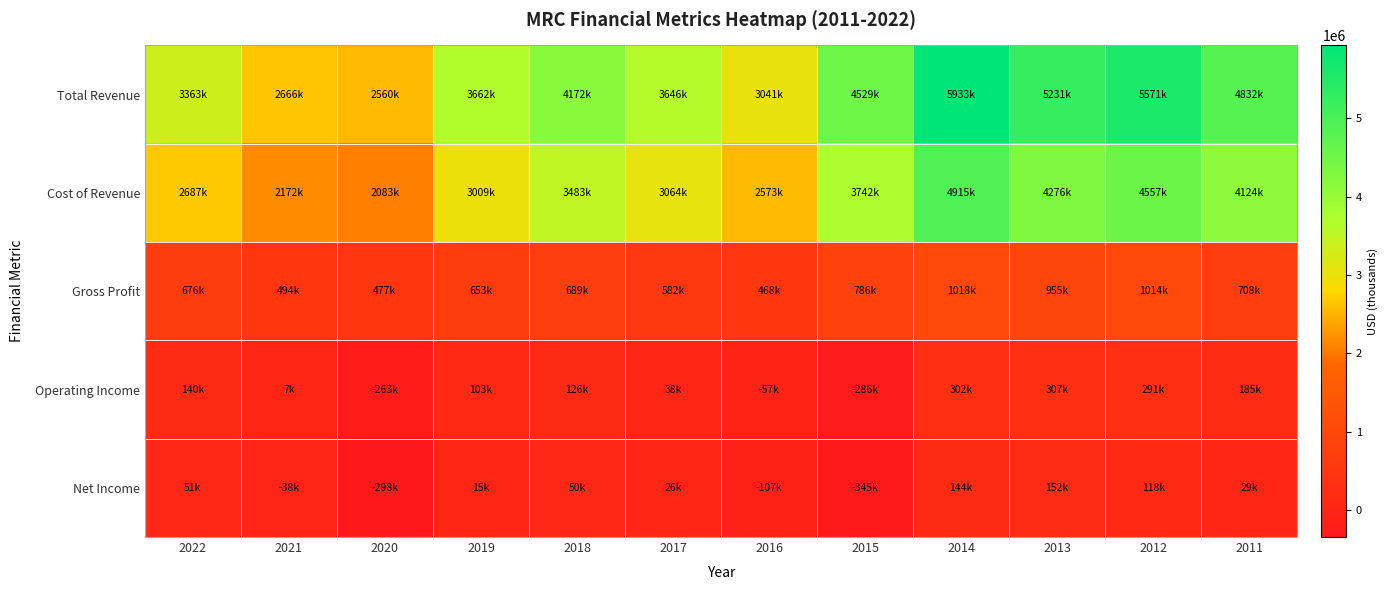

How many categories are shown in the chart?

12